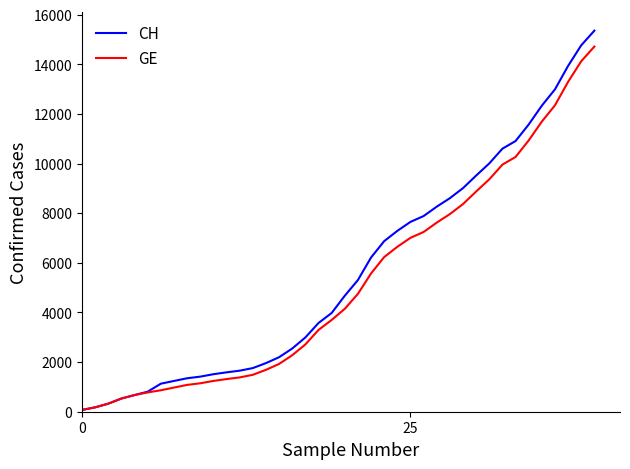

Does the chart have visible grid lines?

No